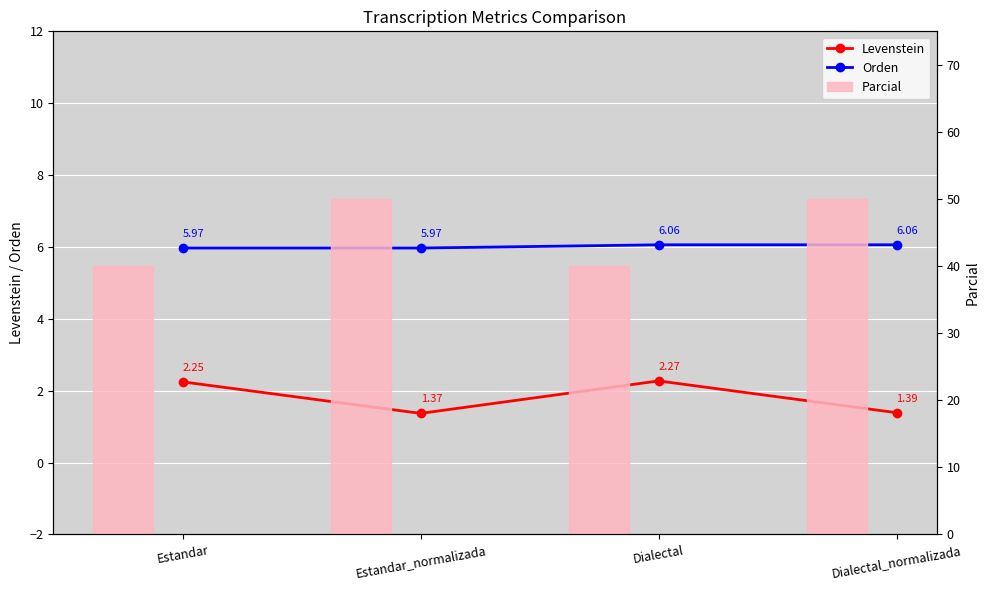

At which label is Parcial closest to 45?

Estandar